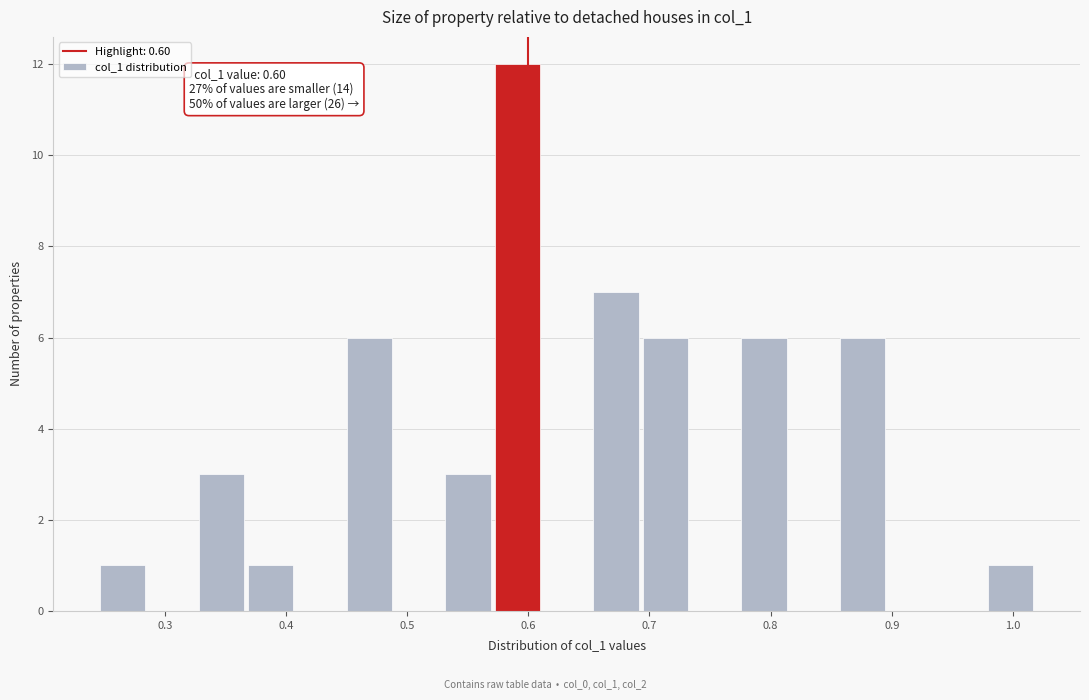

Which range on the x-axis has the tallest bar?

0.57 to 0.61